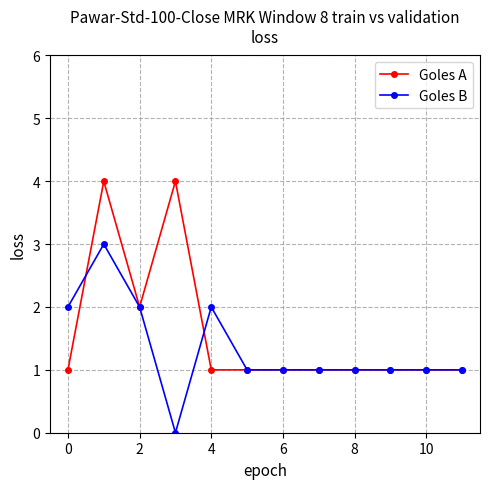

What is the maximum value for Goles A?

4